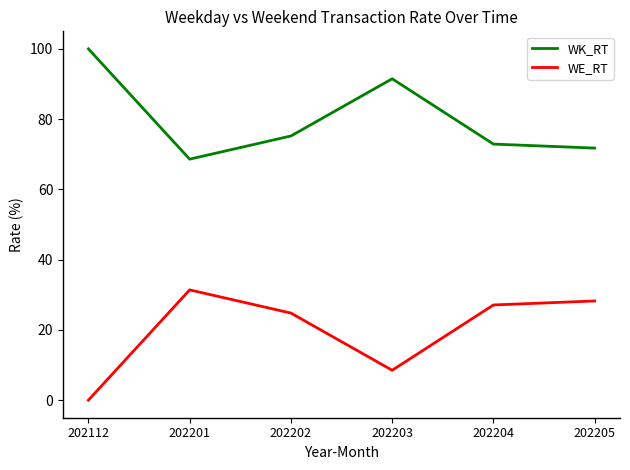

What is the difference between the maximum and second lowest values in the WE_RT series?

22.9